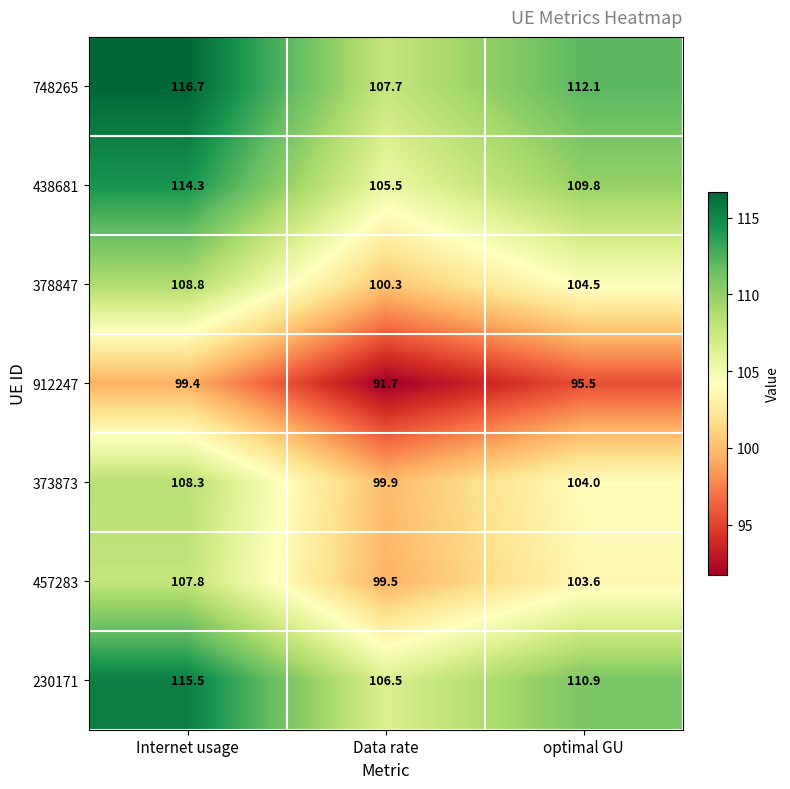

What is the total value across all series at Data rate?

711.1